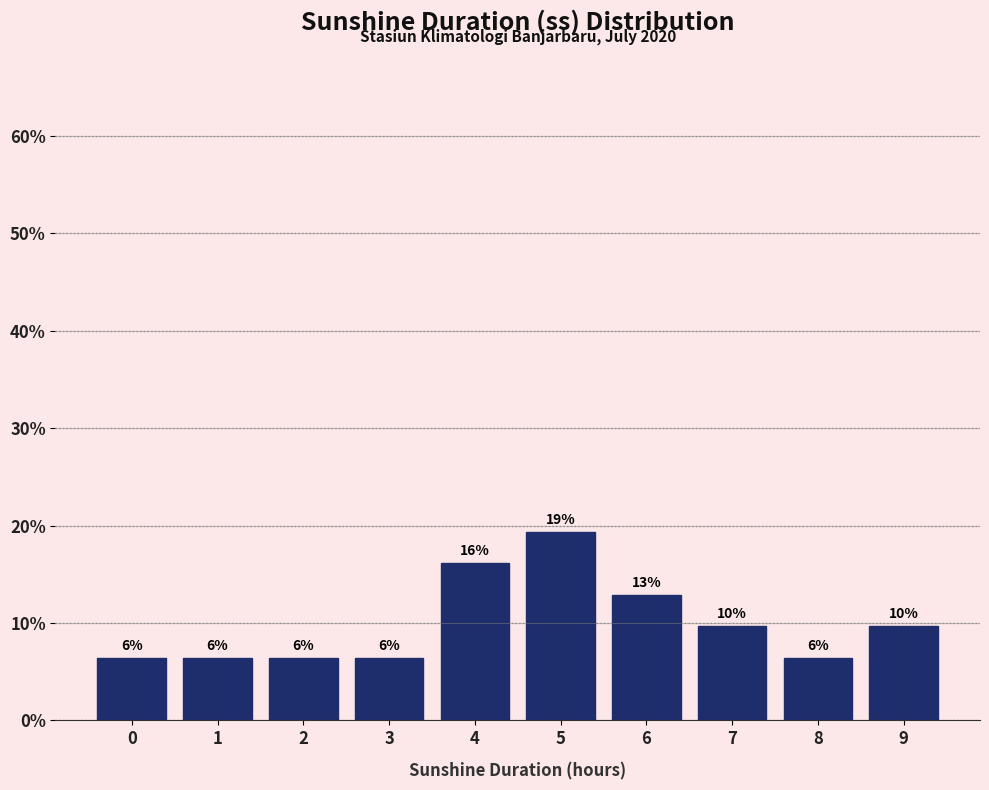

Does the chart contain any negative values?

No